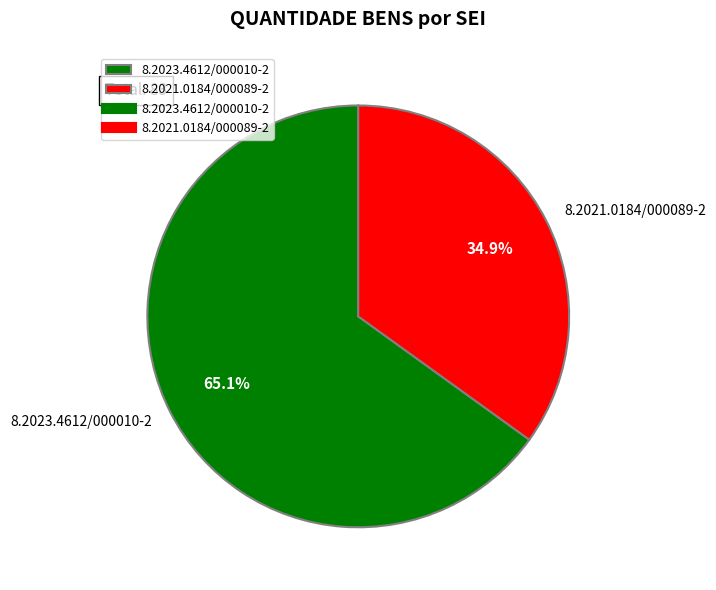

How many segments does this pie chart have?

2